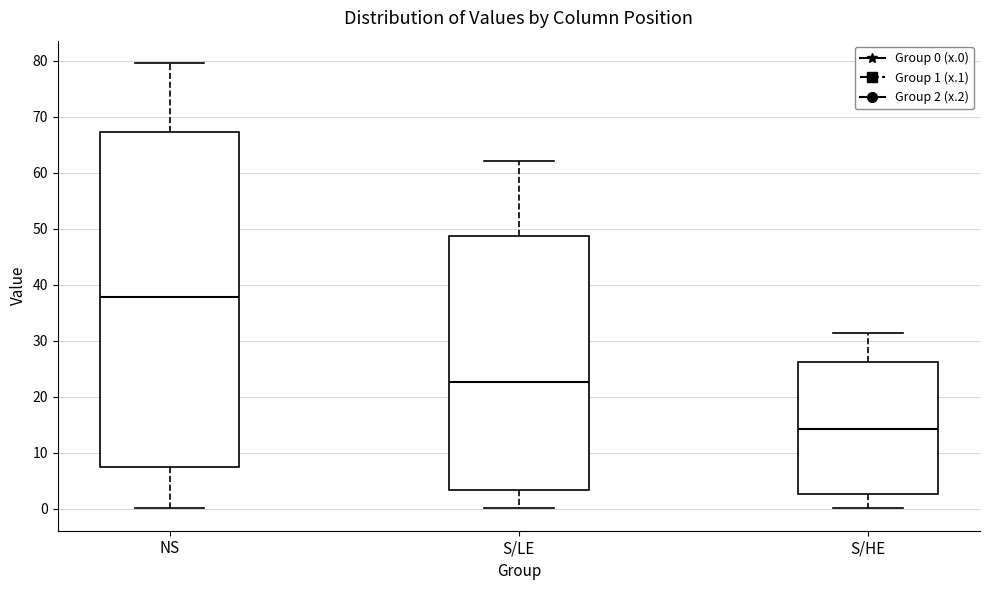

Comparing the boxes themselves (not the whiskers), which one is the tallest?

NS